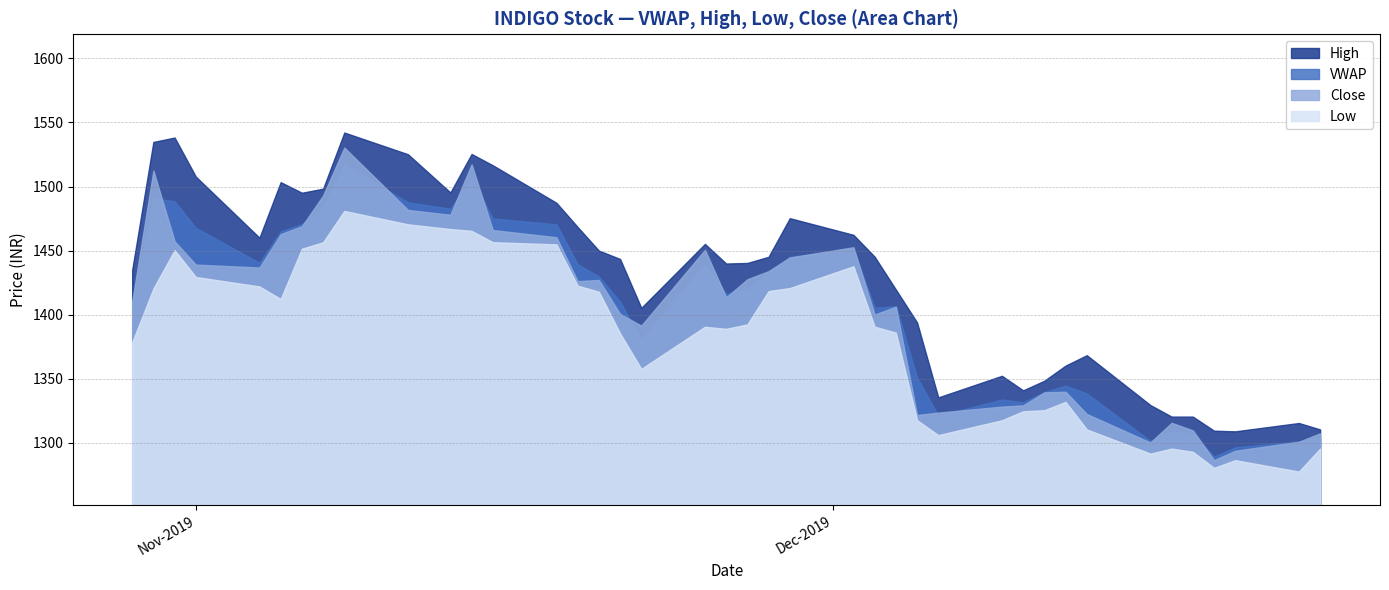

What is the difference between the maximum and minimum values in the Close series?

244.0